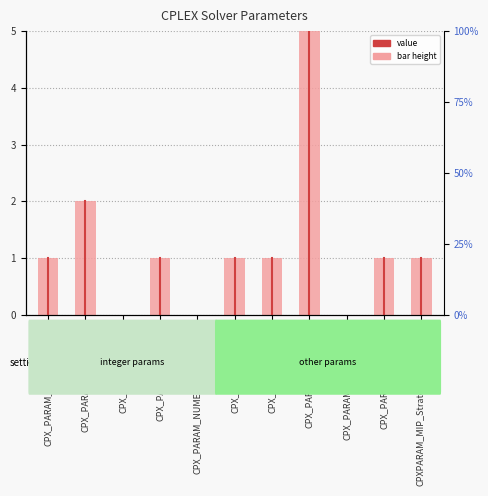

Reading left to right, list all the values displayed in this chart.

1	2	0	1	0	1	1	6	0	1	1